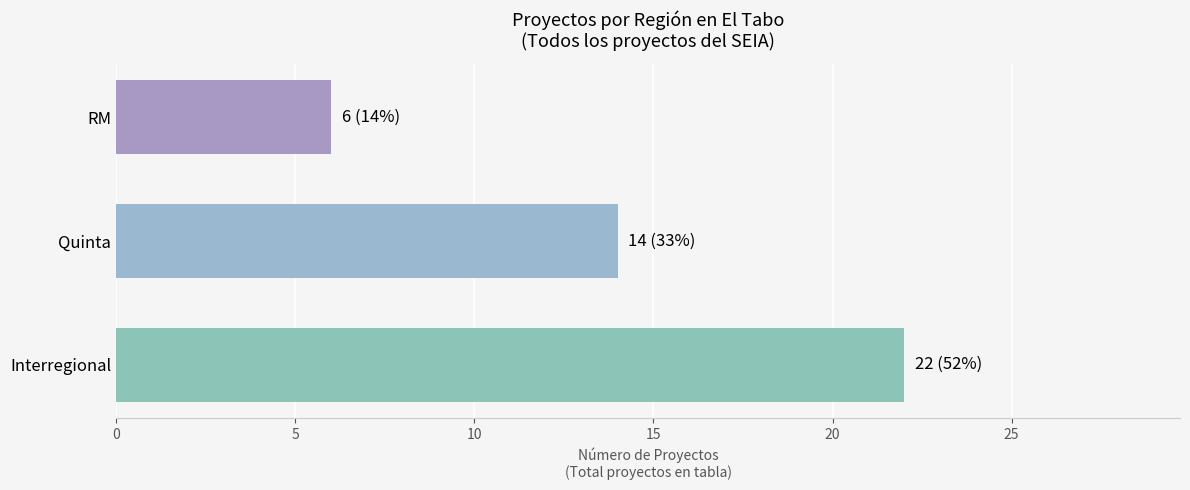

How many data points are less than 14?

1